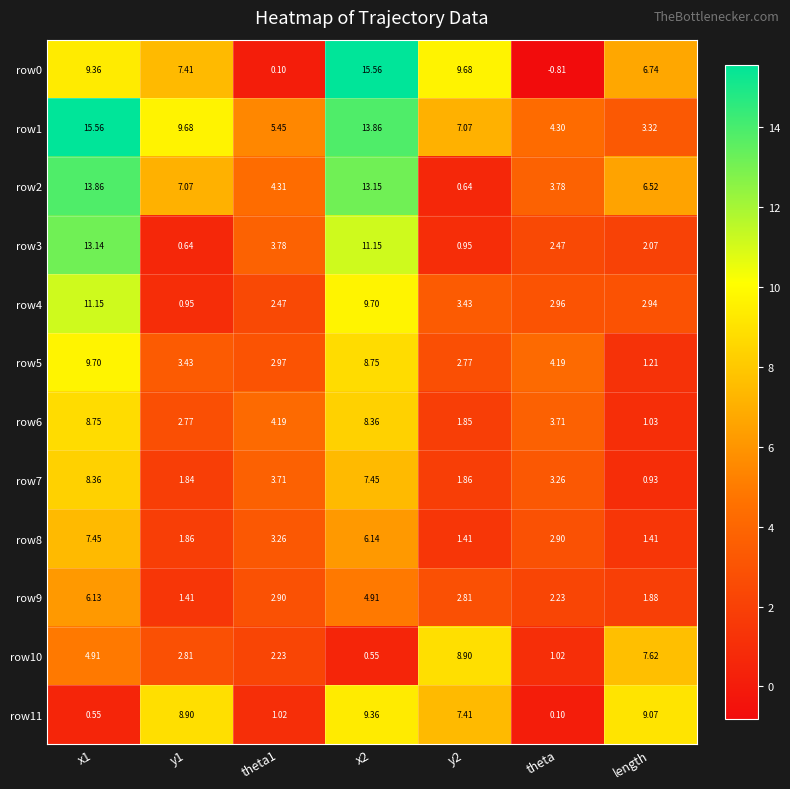

Which category has the lowest value across all series?

theta